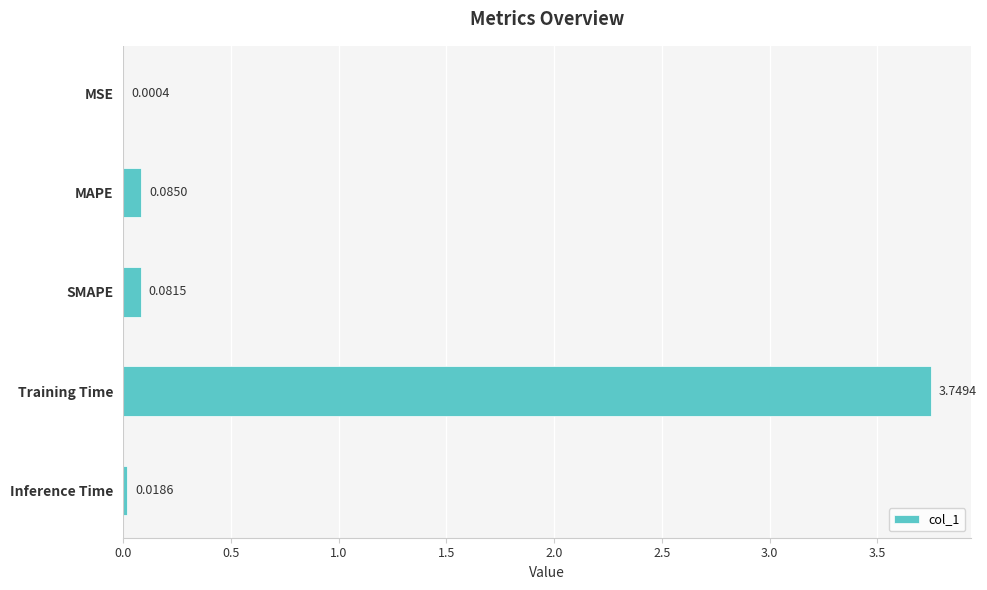

Which has a higher value, SMAPE or Inference Time?

SMAPE